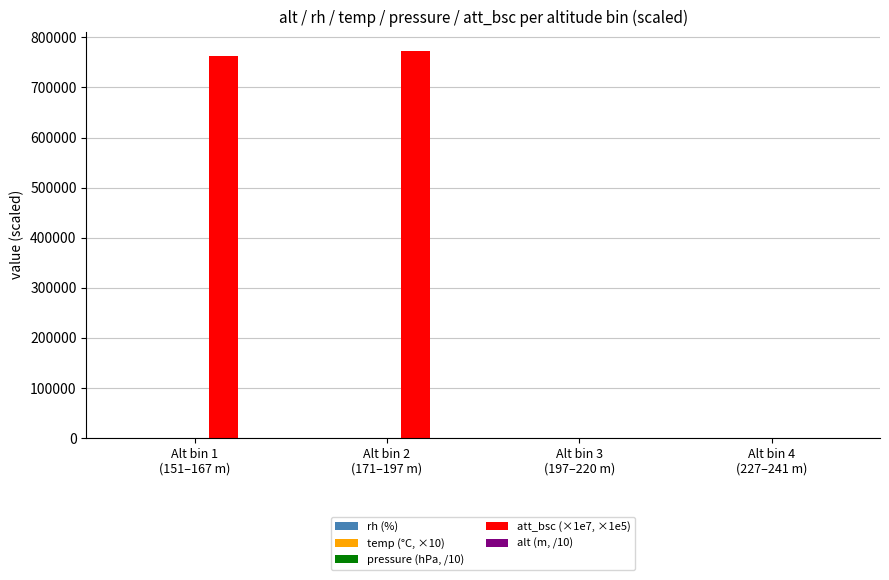

What is the spread (max minus min) of values at Alt bin 2
(171–197 m)?

772995.7